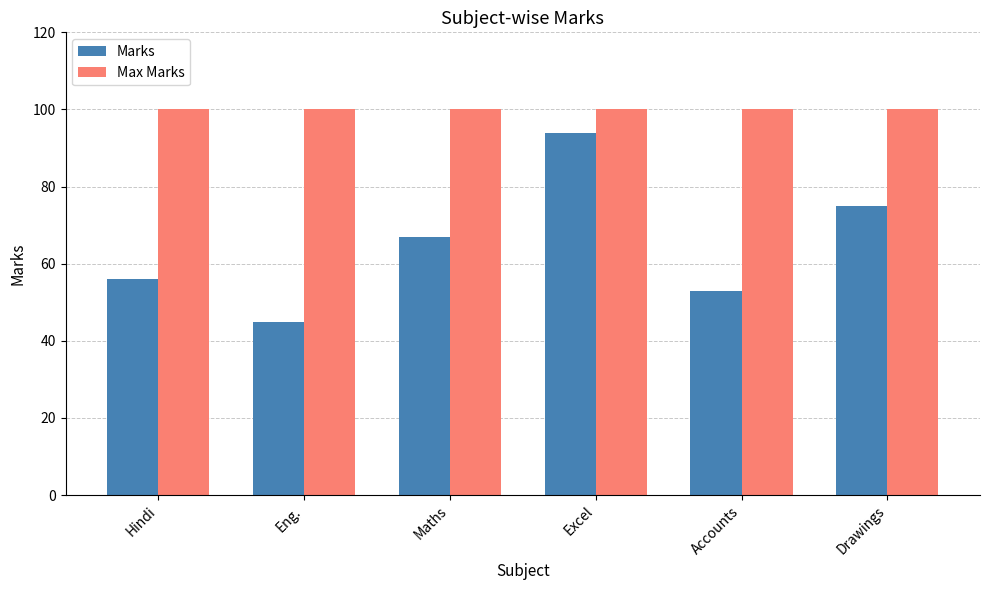

What is the minimum value shown in the chart?

45